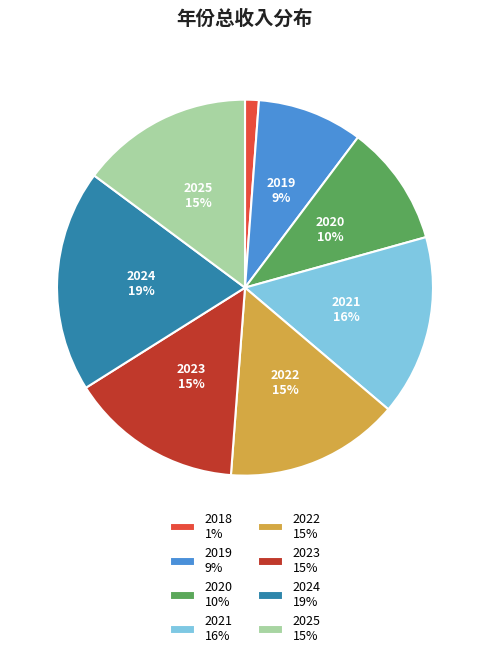

What is the smallest slice in the pie chart?

2018